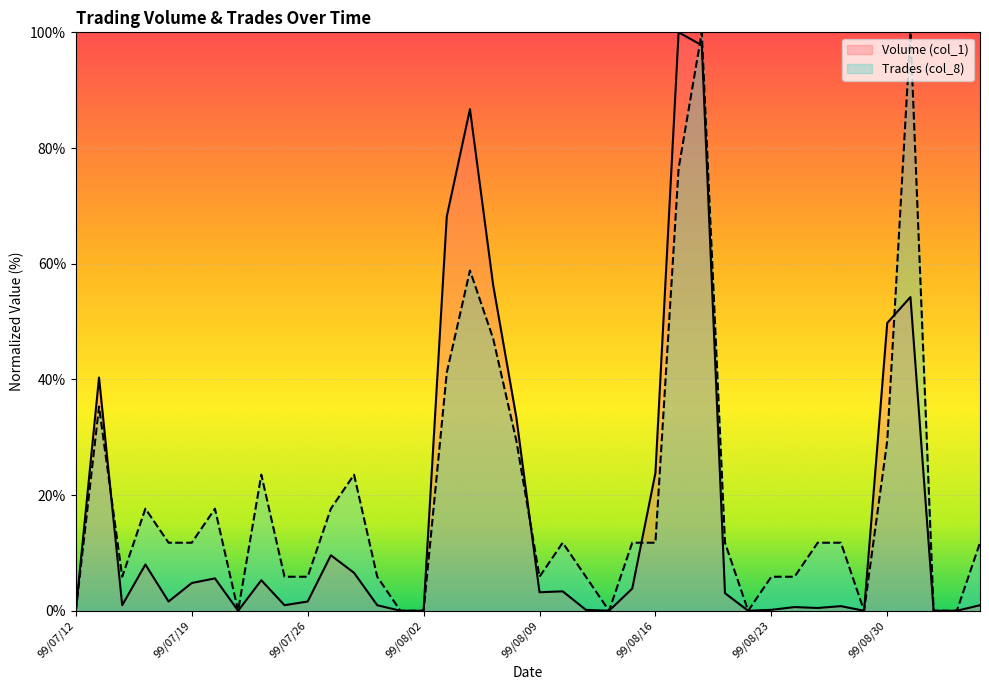

What is the value of the Volume (col_1) point at the 4th from the left?

8.0